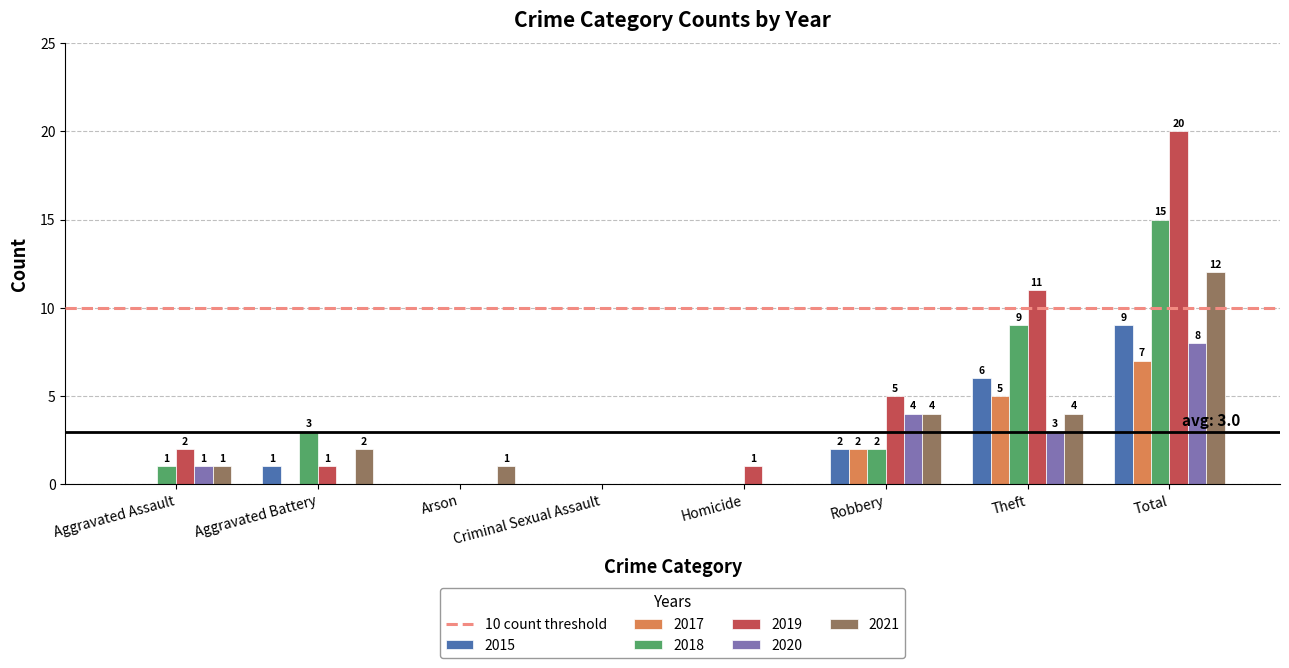

The 2015 series shows 0 at Homicide. True or false?

True